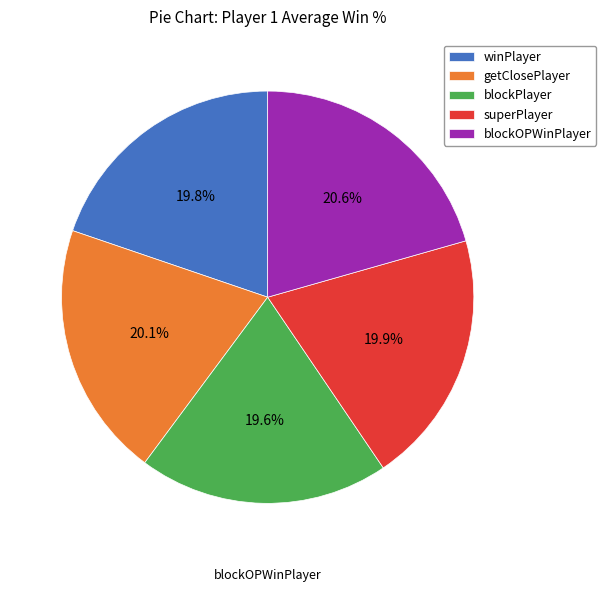

What portion of the pie excludes superPlayer?

80.1%